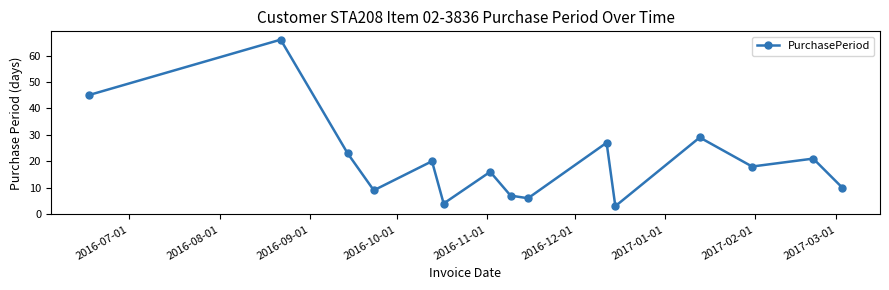

What is the maximum value shown in the chart?

66